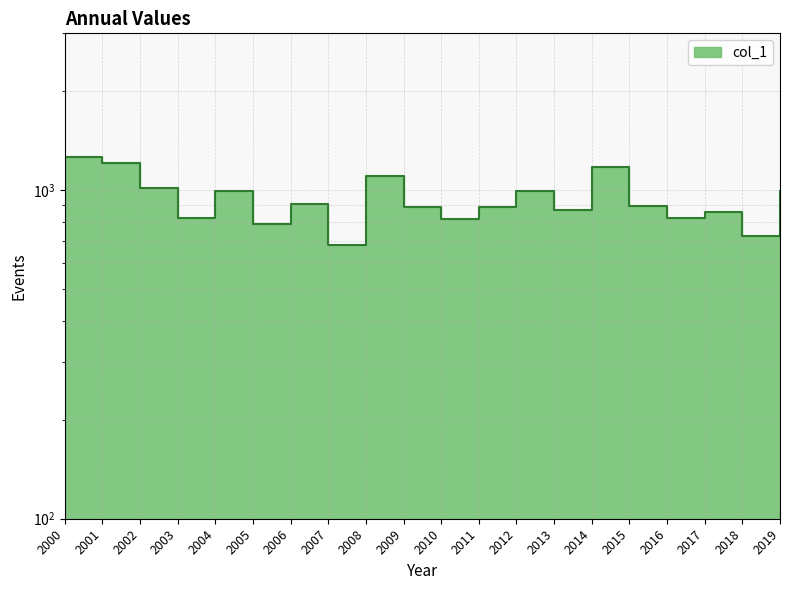

What is the minimum value shown in the chart?

680.1